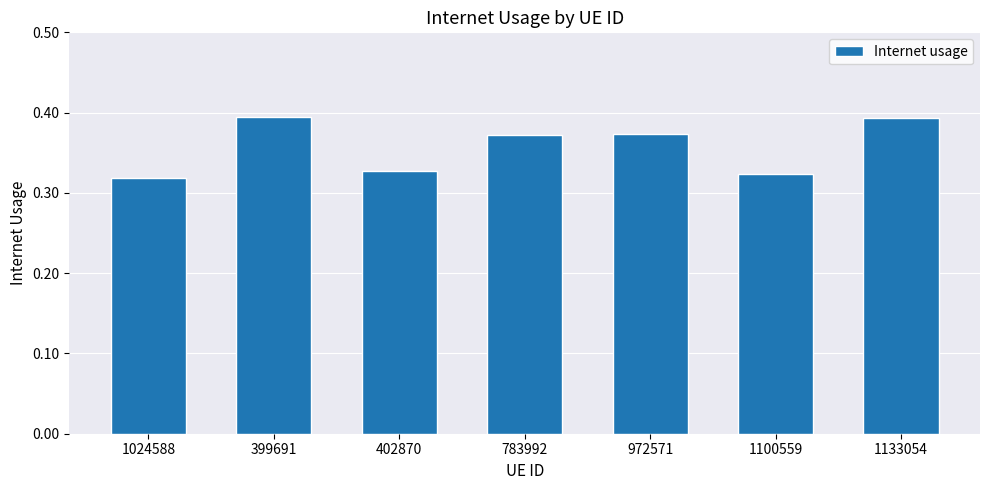

What is the change in value from 1024588 to 972571?

+0.1